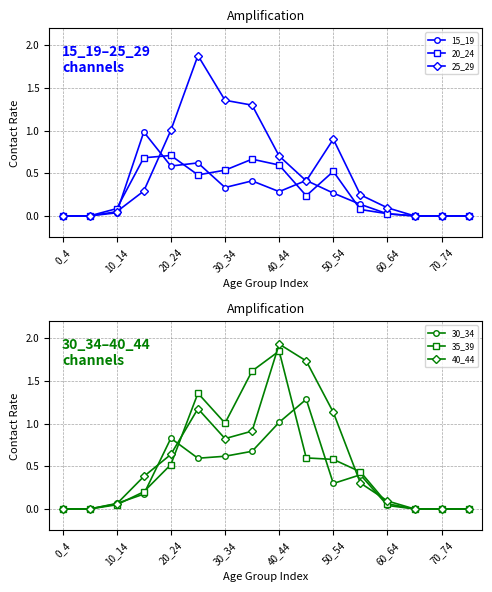

How many values in the 30_34 series exceed 0?

11